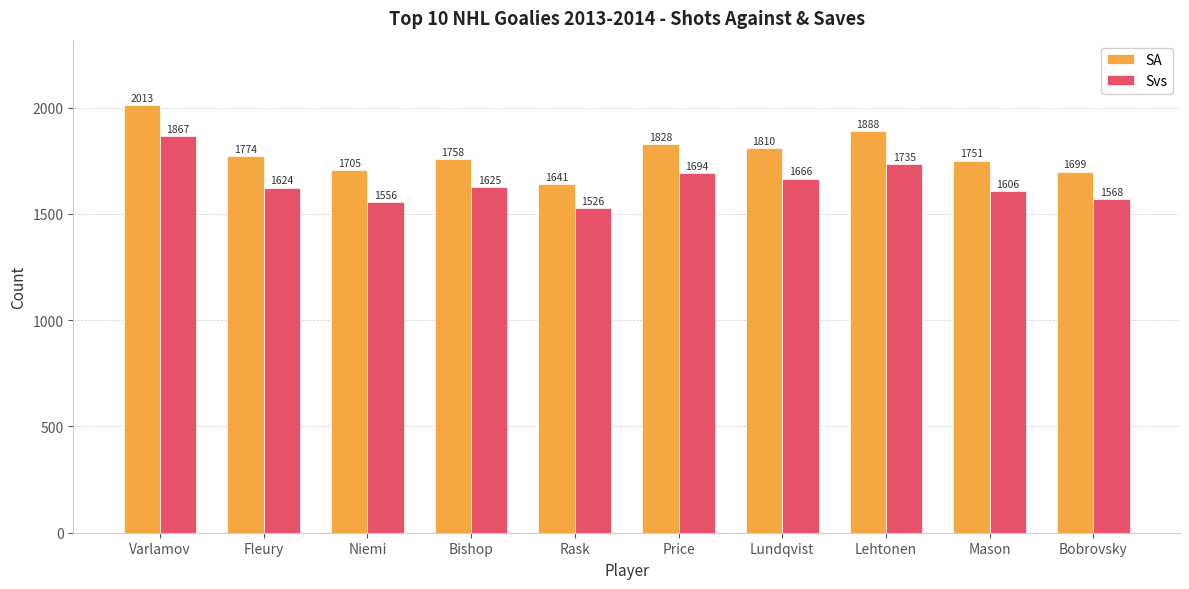

Is it true that Svs equals 1526 at Rask?

True